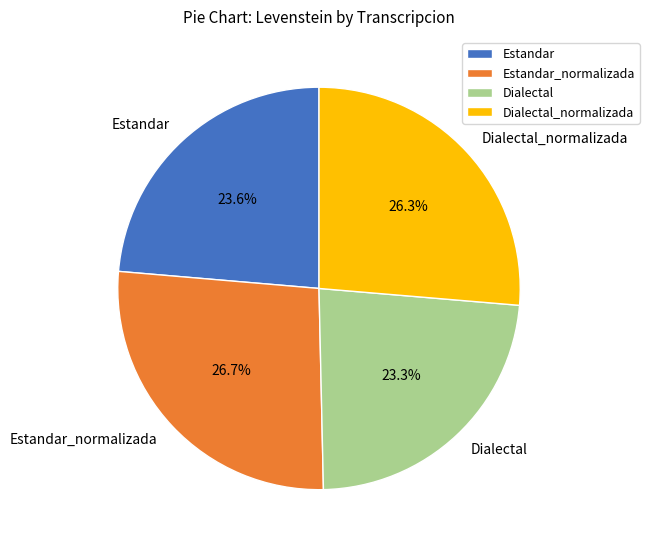

Approximately how many times larger is the value at Estandar_normalizada compared to Dialectal_normalizada?

1.0